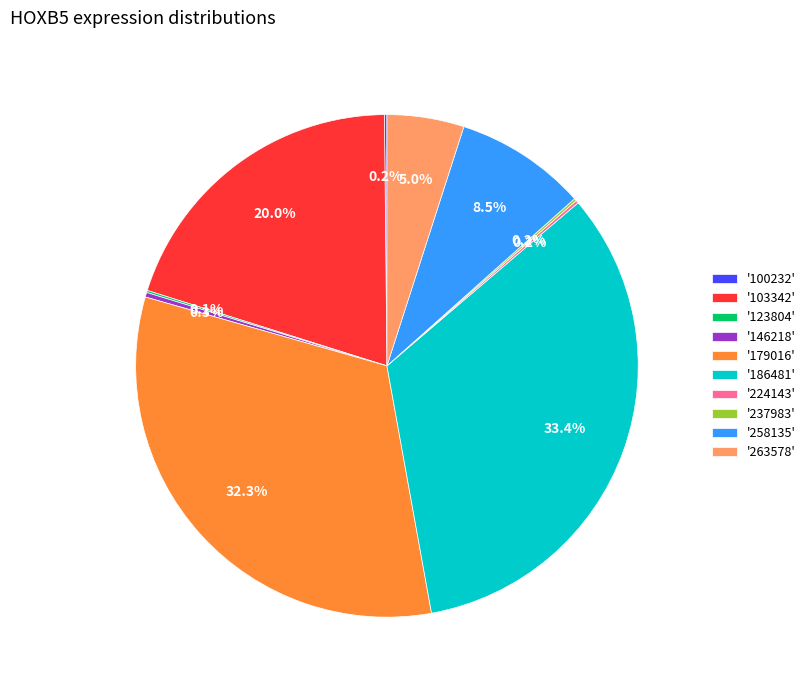

Is there a majority slice in this chart?

No